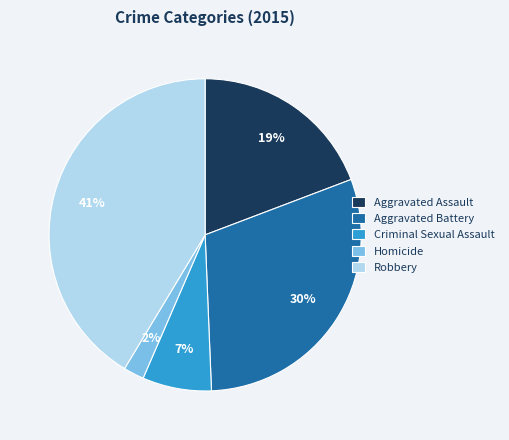

The Homicide slice represents 2% of the pie. True or false?

True